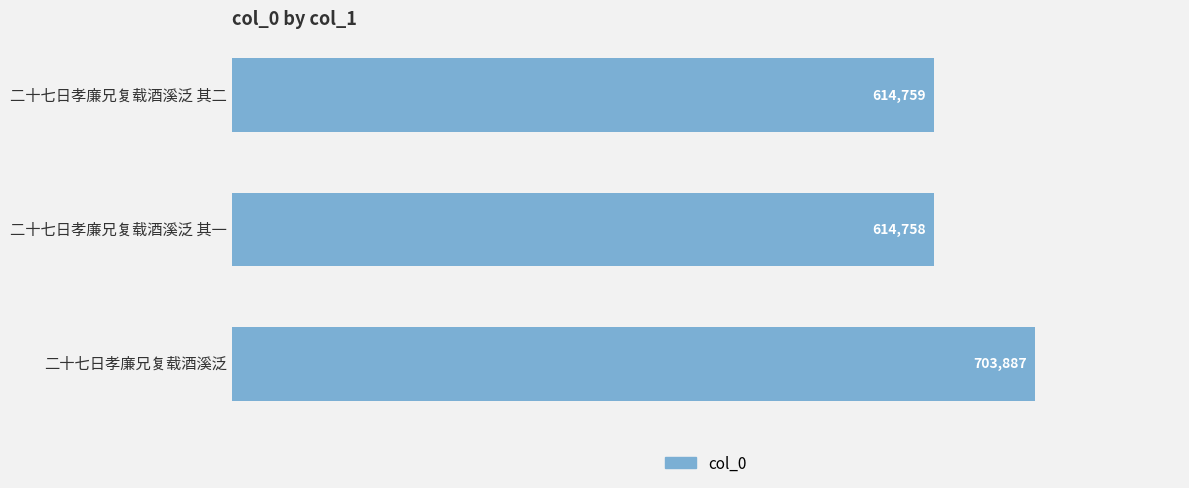

The chart shows a value of 1040105 at 二十七日孝廉兄复载酒溪泛 其二. True or false?

False